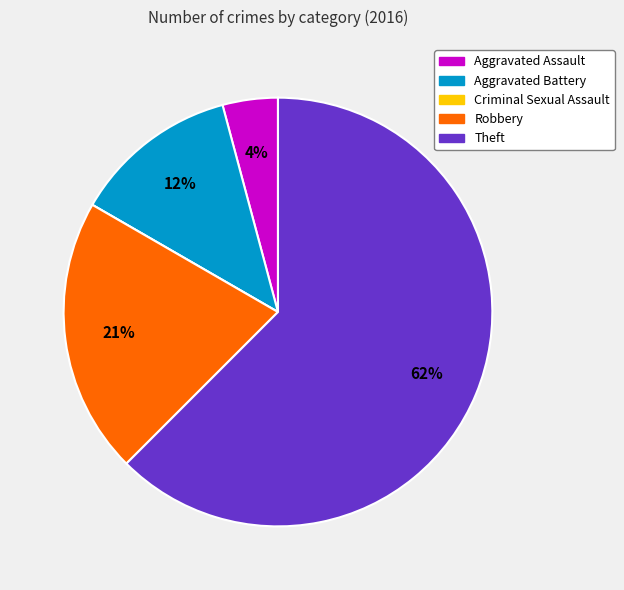

Is it true that Theft is 53% of the pie?

False